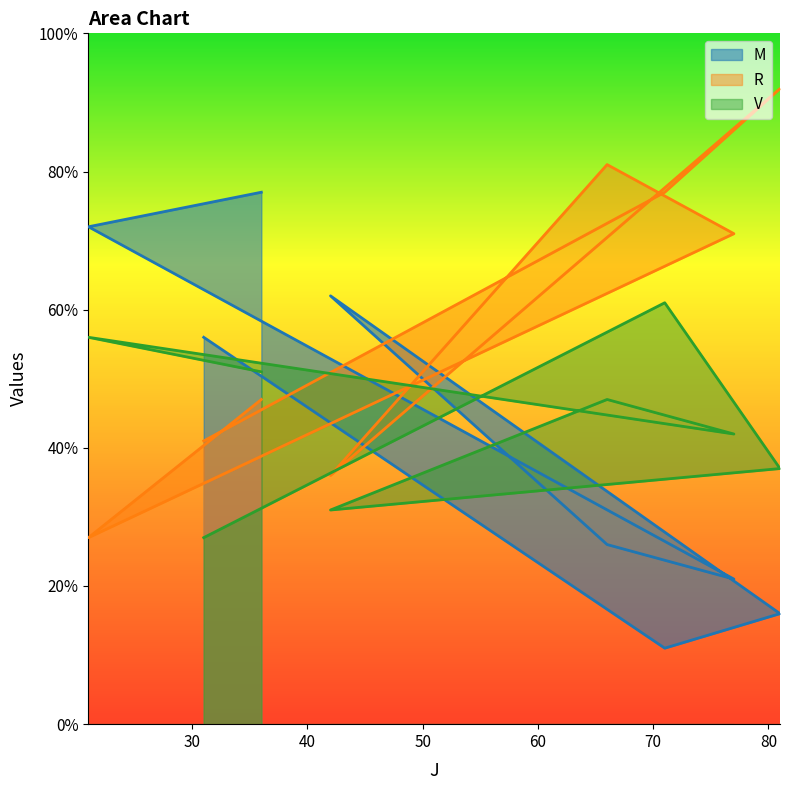

Reading left to right, extract all data points from this chart.

M: 36=77	21=72	77=21	66=26	42=62	81=16	71=11	31=56
R: 36=47	21=27	77=71	66=81	42=36	81=92	71=77	31=41
V: 36=51	21=56	77=42	66=47	42=31	81=37	71=61	31=27